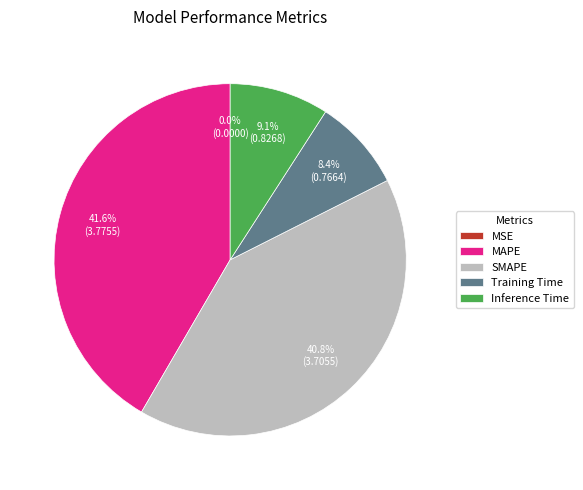

Does any single category account for the majority?

No